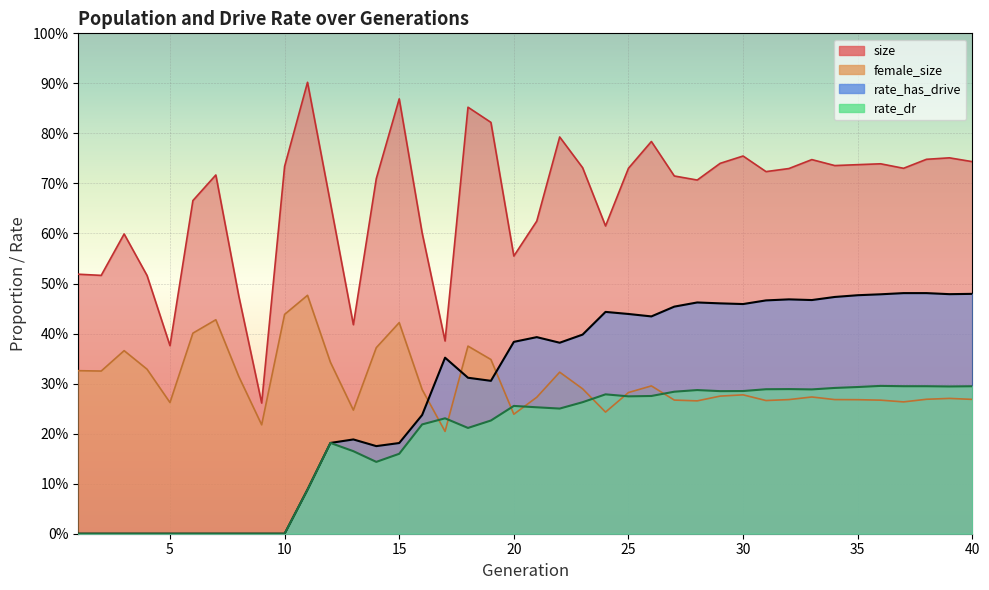

True or false: size and female_size cross at least once.

False